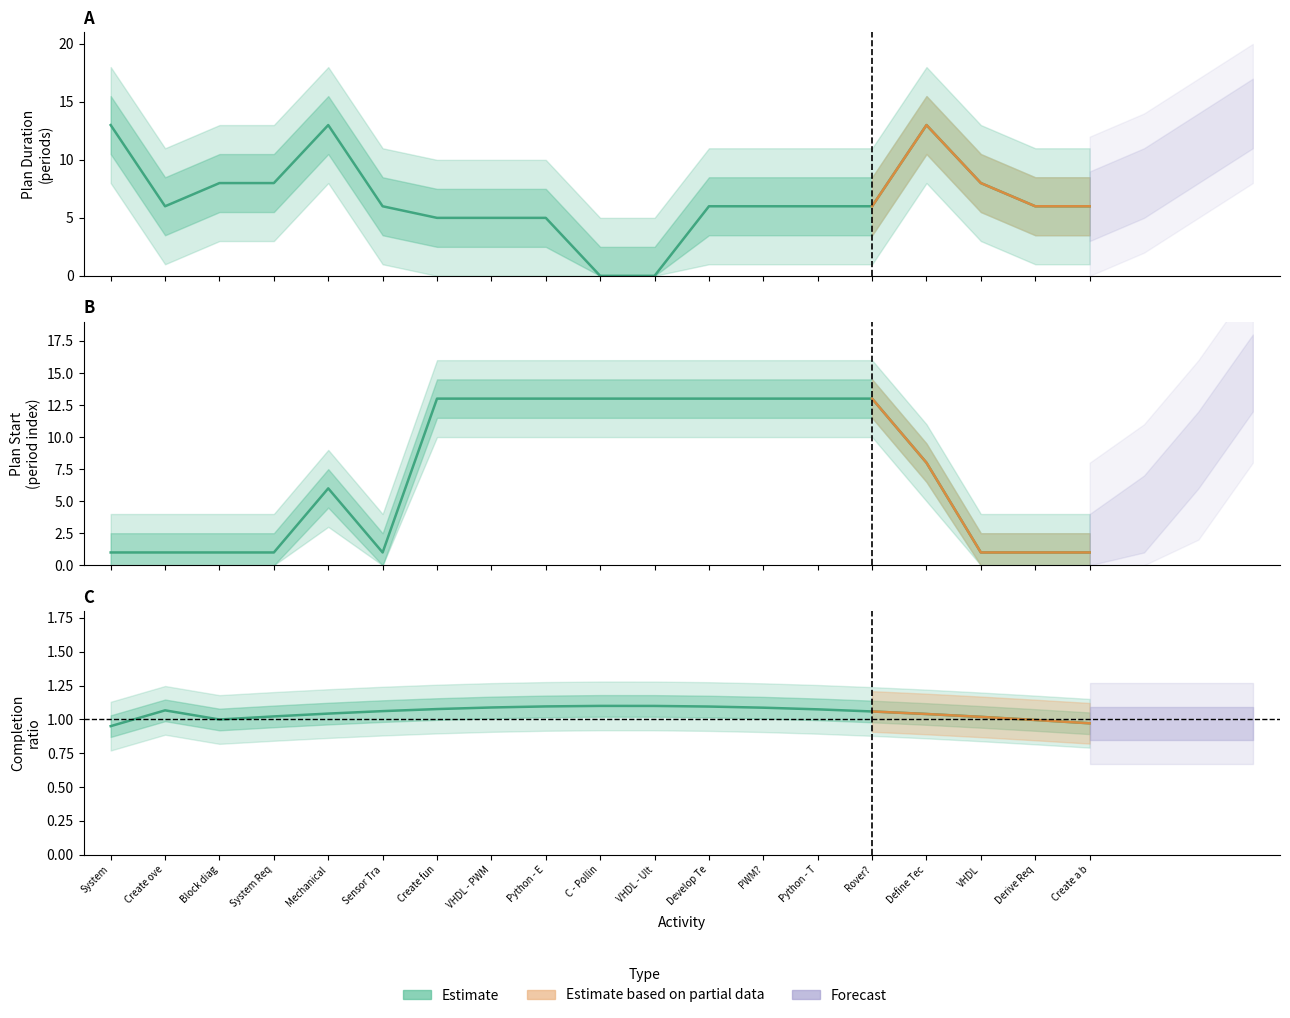

Does the chart display data point markers on the line(s)?

No